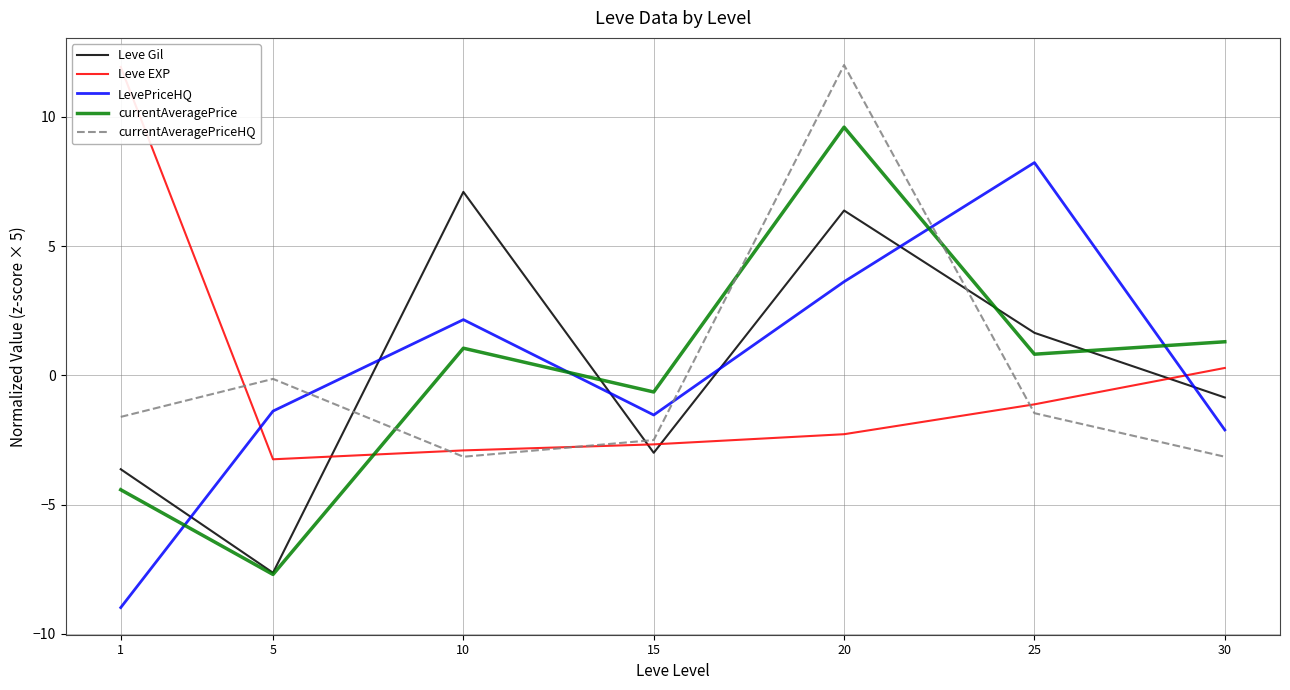

Where do LevePriceHQ and currentAveragePriceHQ first cross each other?

5 and 10